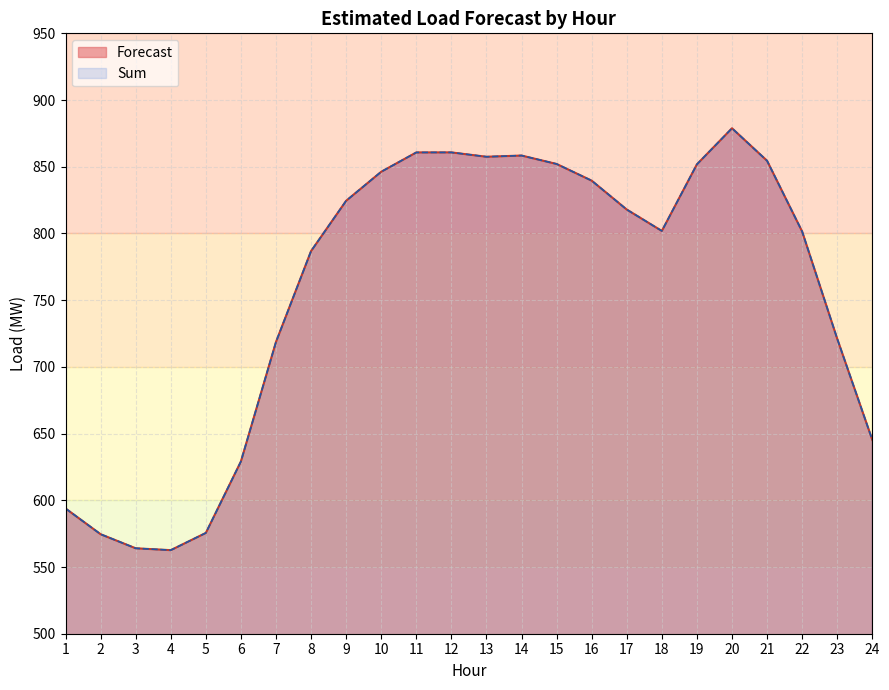

What is the sum of all Sum values?

18177.7